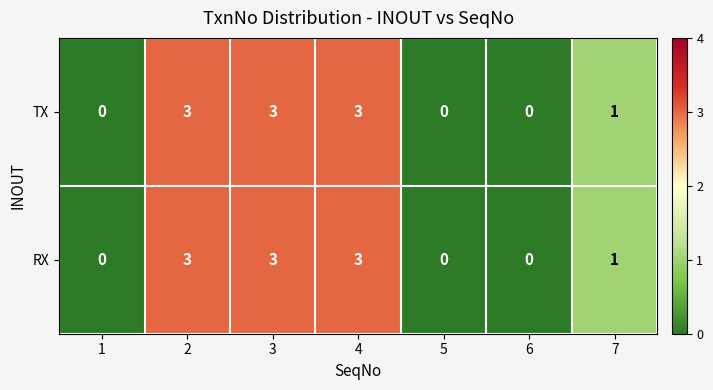

What value does the TX series have at 2?

3